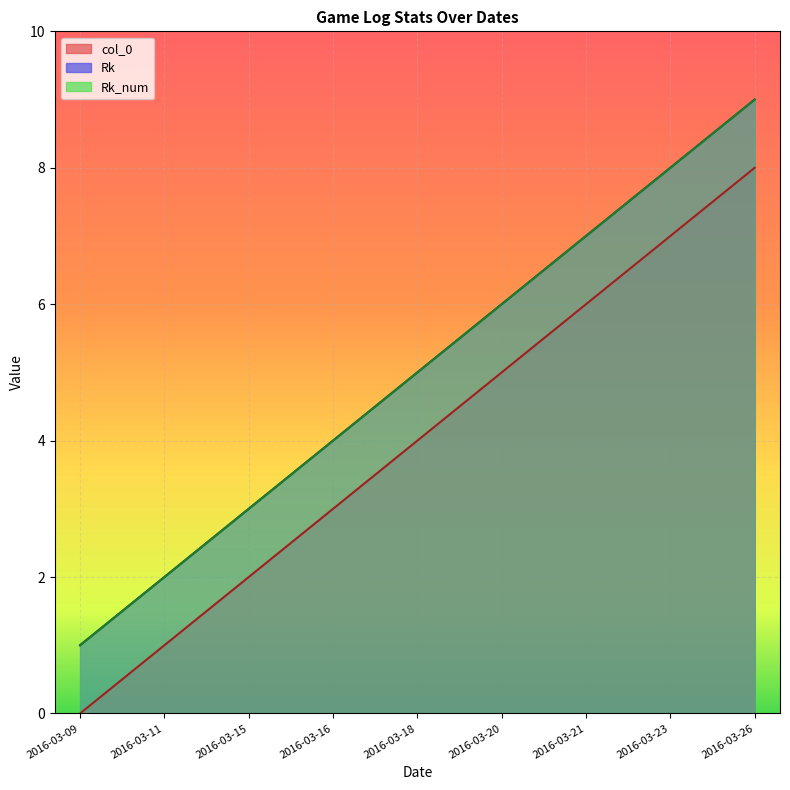

At which label does Rk_num reach its peak?

2016-03-26